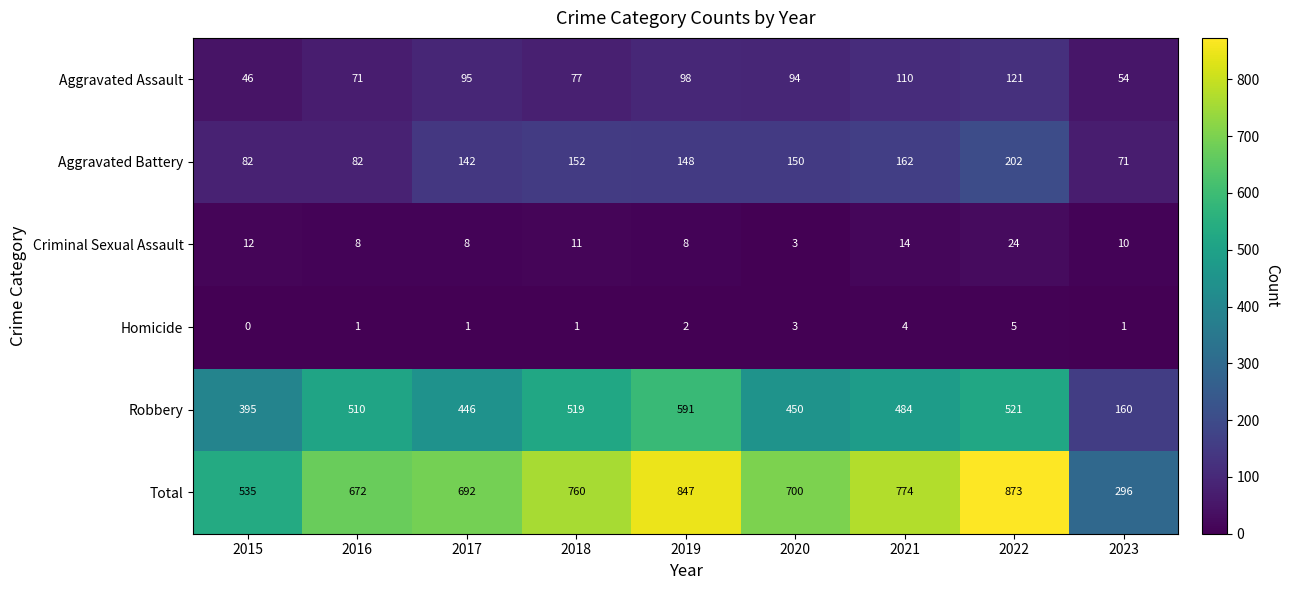

What is the sum of all Robbery values?

4076